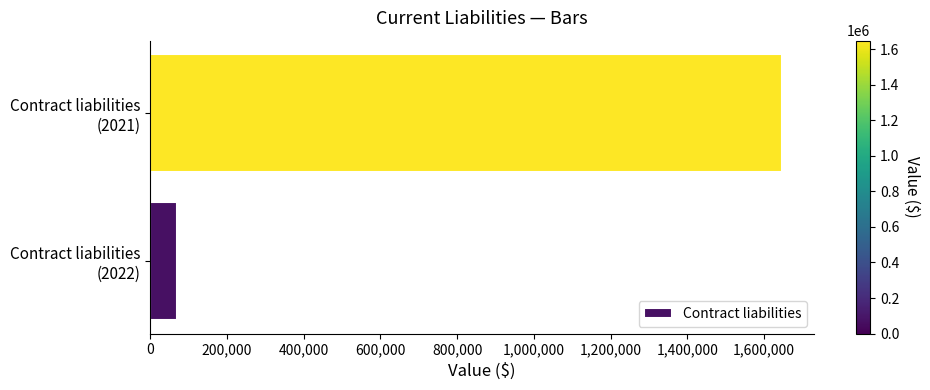

What is the smallest value displayed?

69026